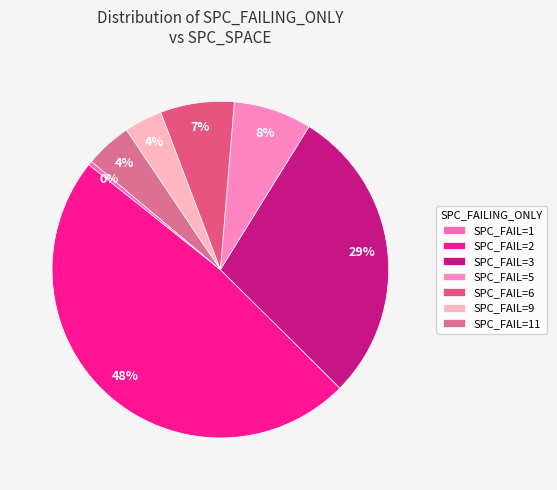

Count the number of slices in the pie.

7